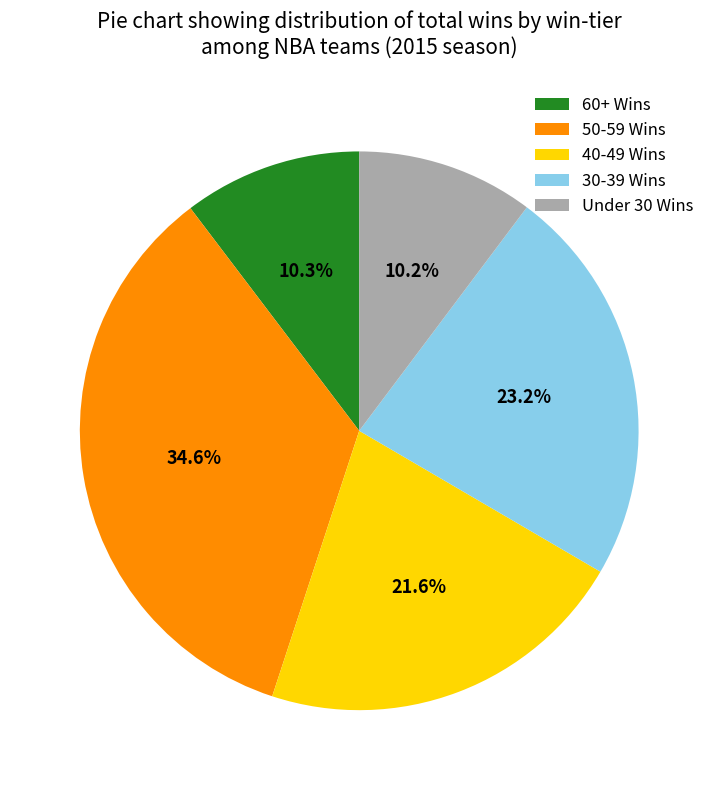

What percentage do 30-39 Wins and 40-49 Wins together represent?

44.8%